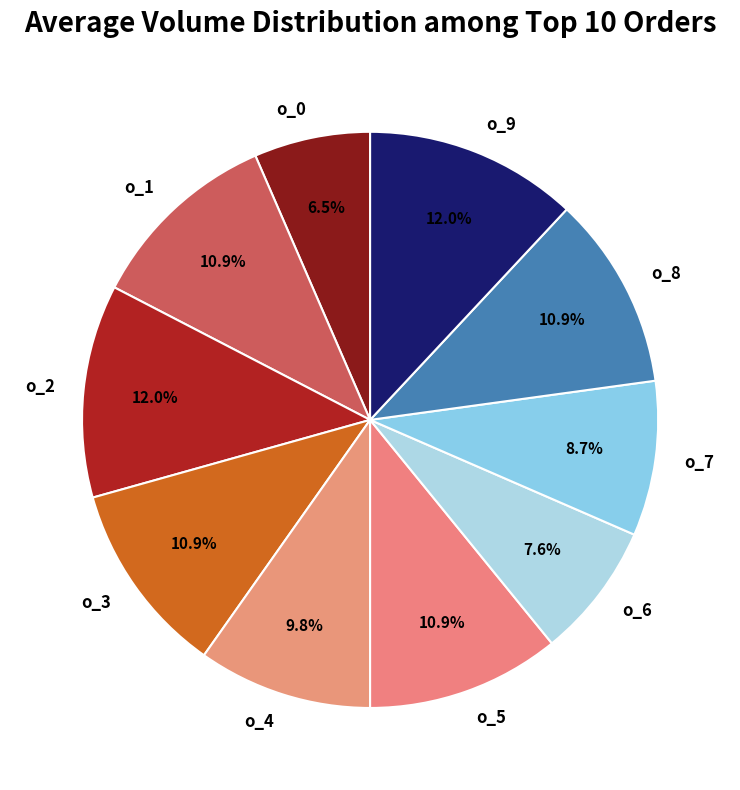

Approximately how many times larger is the value at o_2 compared to o_9?

1.0